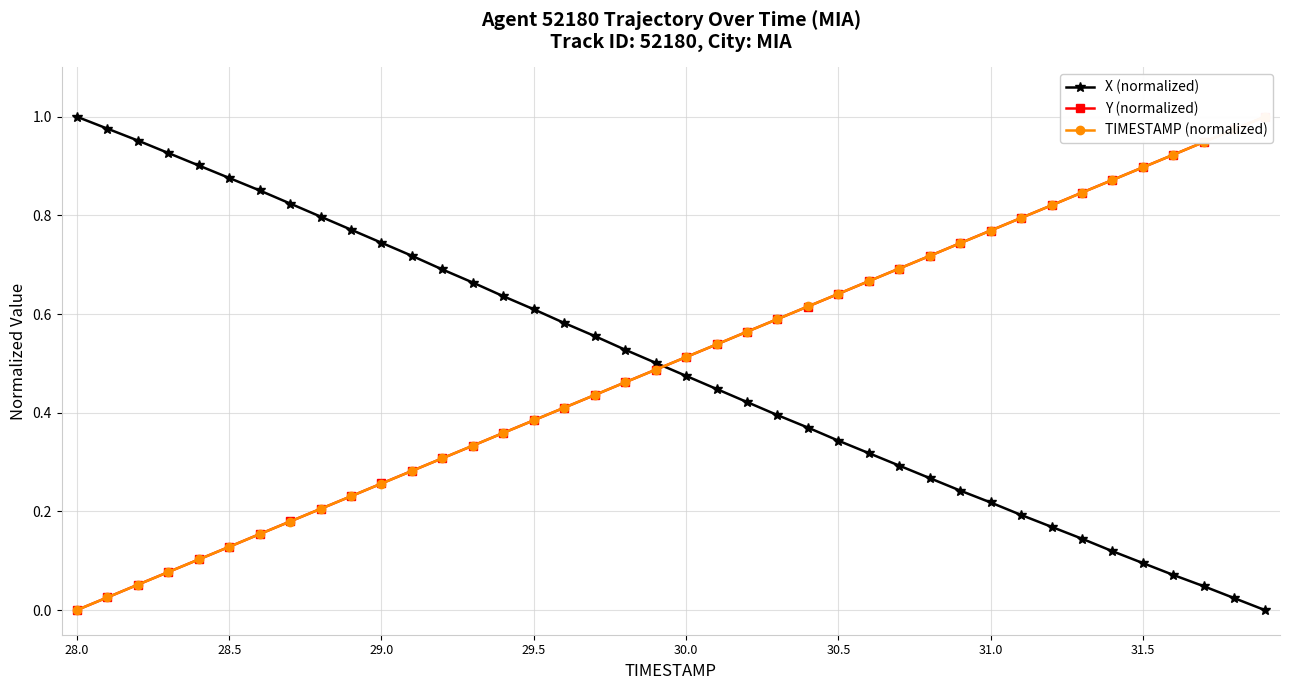

How many positive values does the TIMESTAMP (normalized) series have?

39